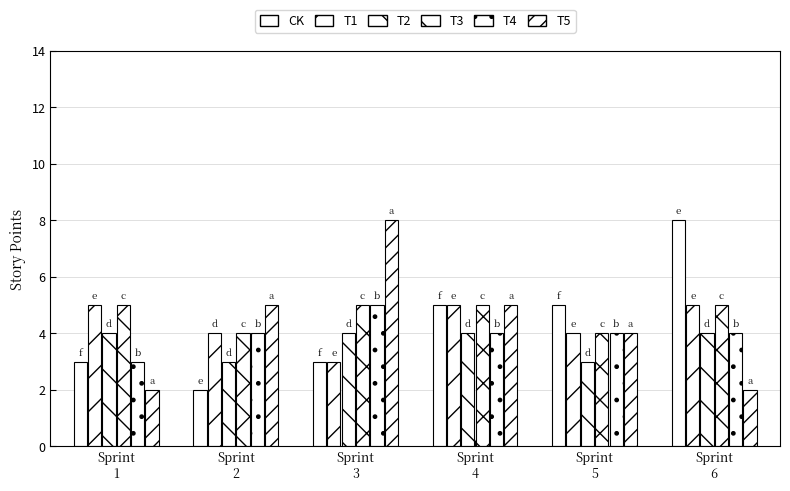

How many T5 values are between 2 and 5?

5